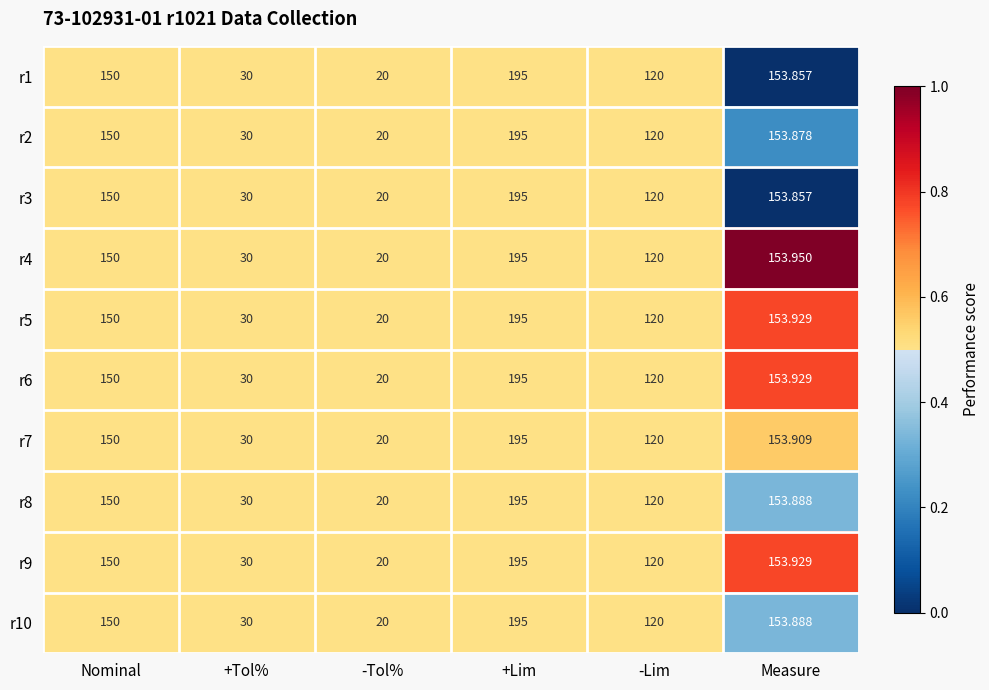

At which label is r7 closest to 107?

-Lim